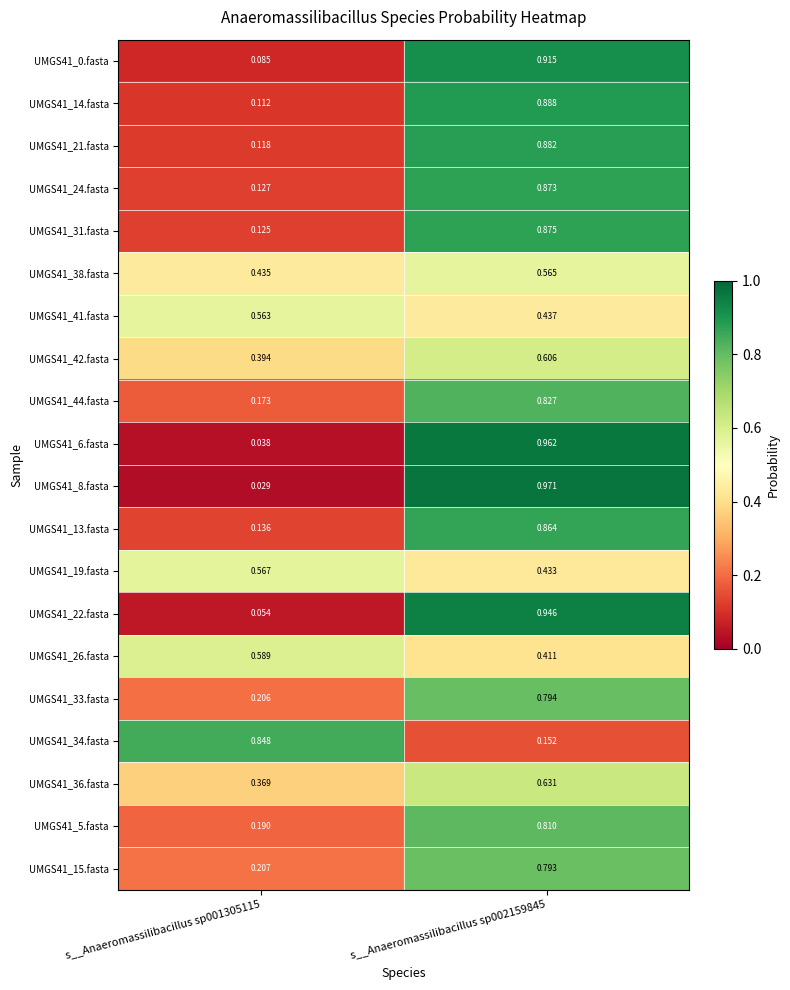

Is the value of UMGS41_19.fasta at s__Anaeromassilibacillus sp001305115 greater than the value of UMGS41_24.fasta at s__Anaeromassilibacillus sp001305115?

Yes